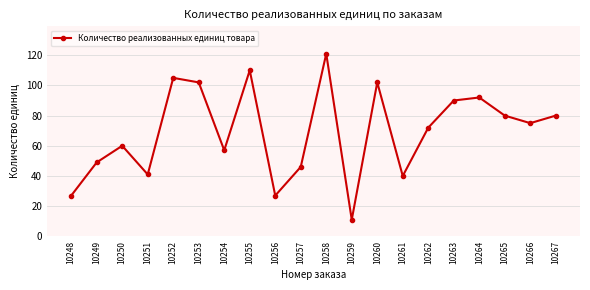

The chart shows a value of 41 at 10251. True or false?

True